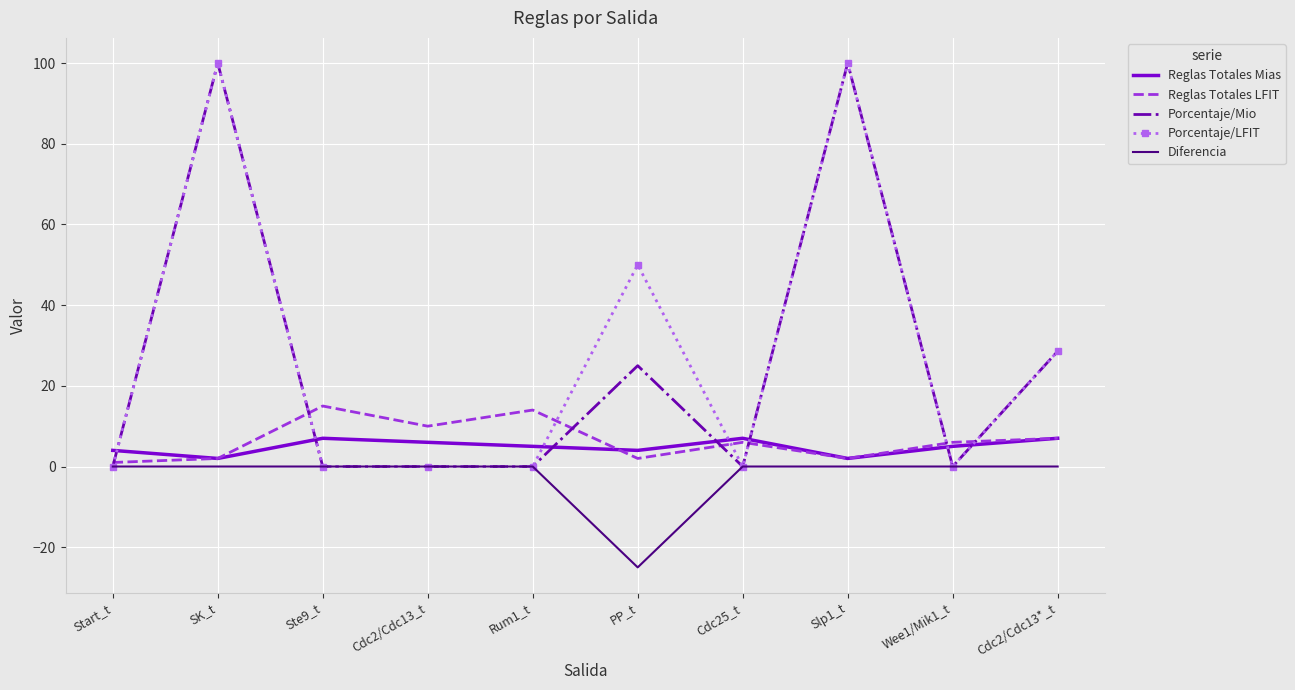

What is the total value across all series at Cdc2/Cdc13_t?

16.0